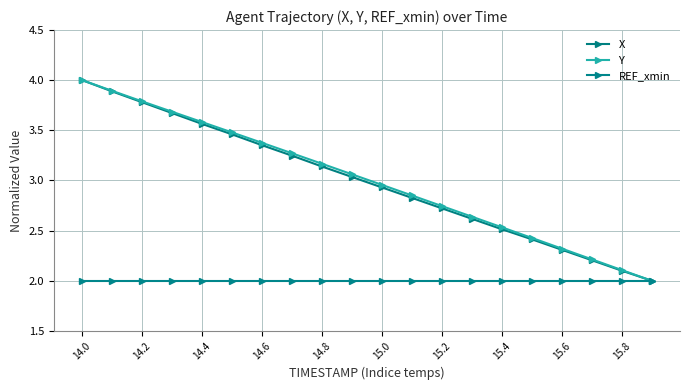

How many distinct data groups are displayed?

3